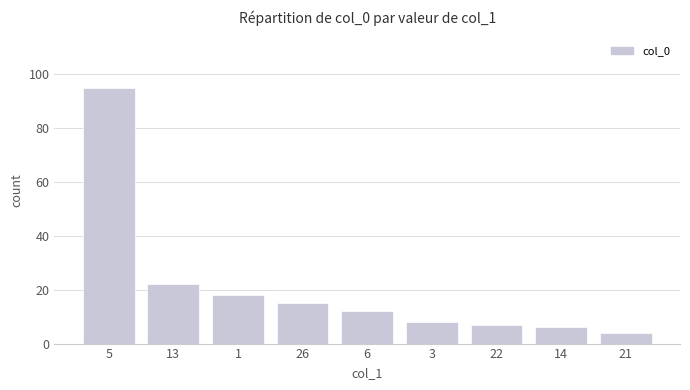

Which has a higher value, 6 or 13?

13